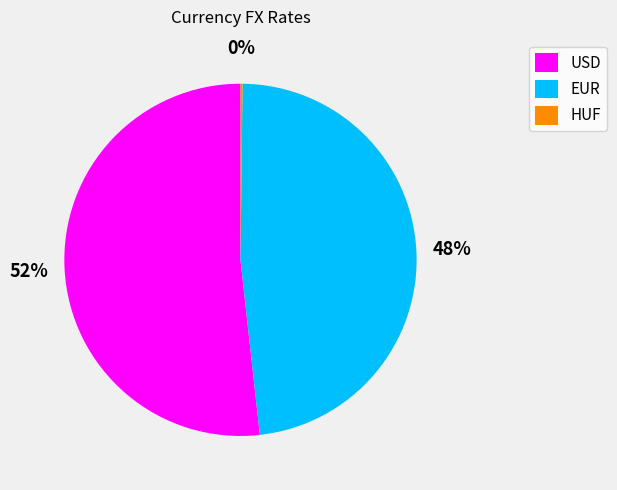

What is the largest slice in the pie chart?

USD